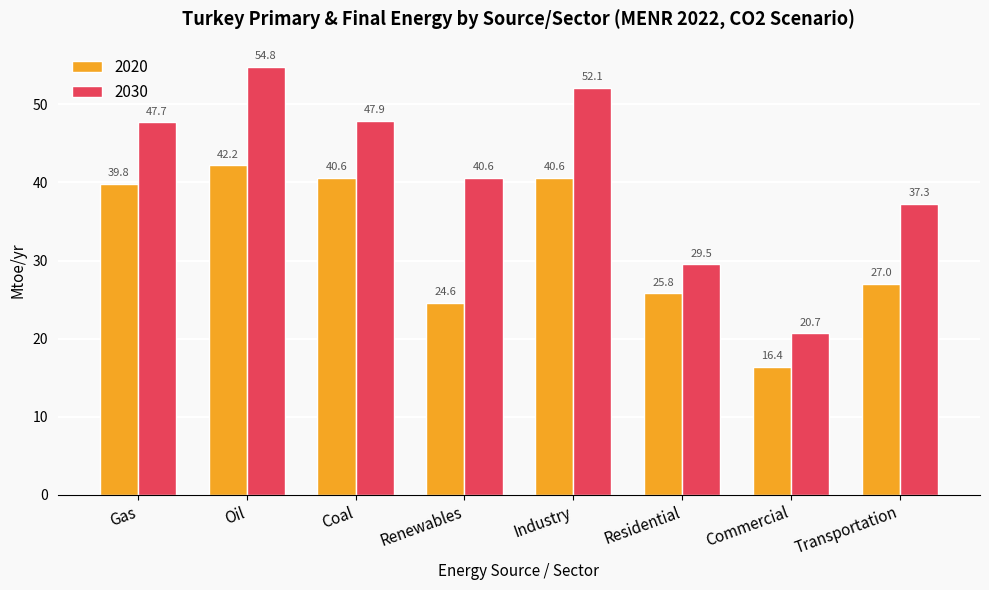

Which series has the widest spread of values?

2030